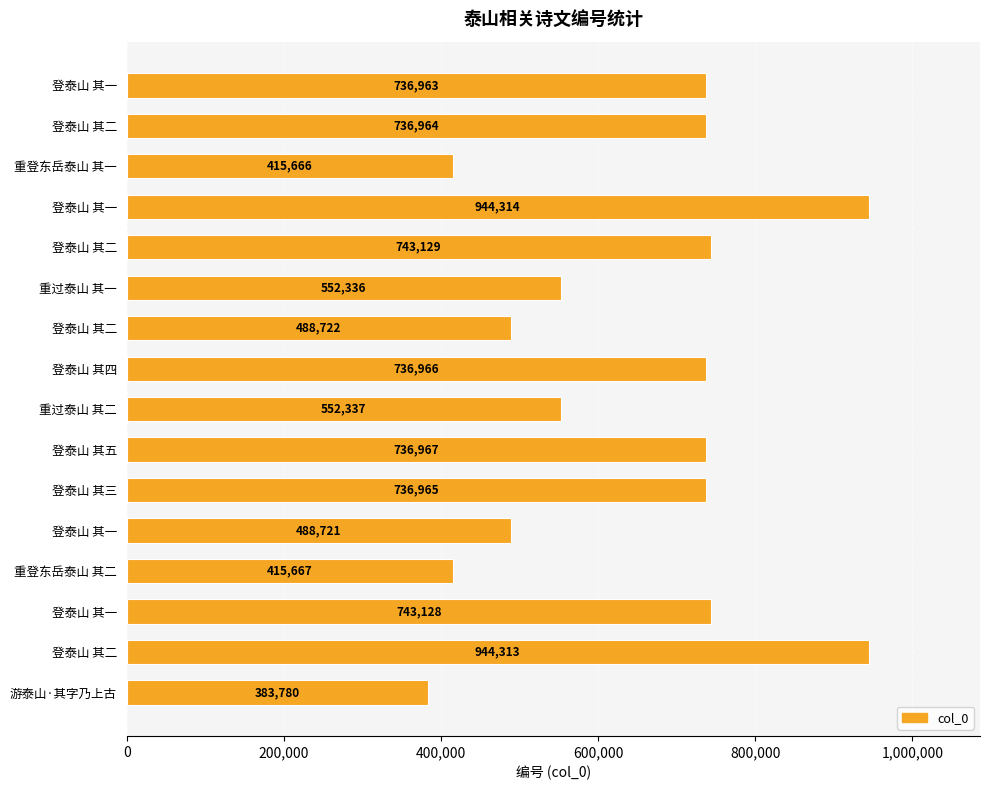

How many distinct data groups are displayed?

1